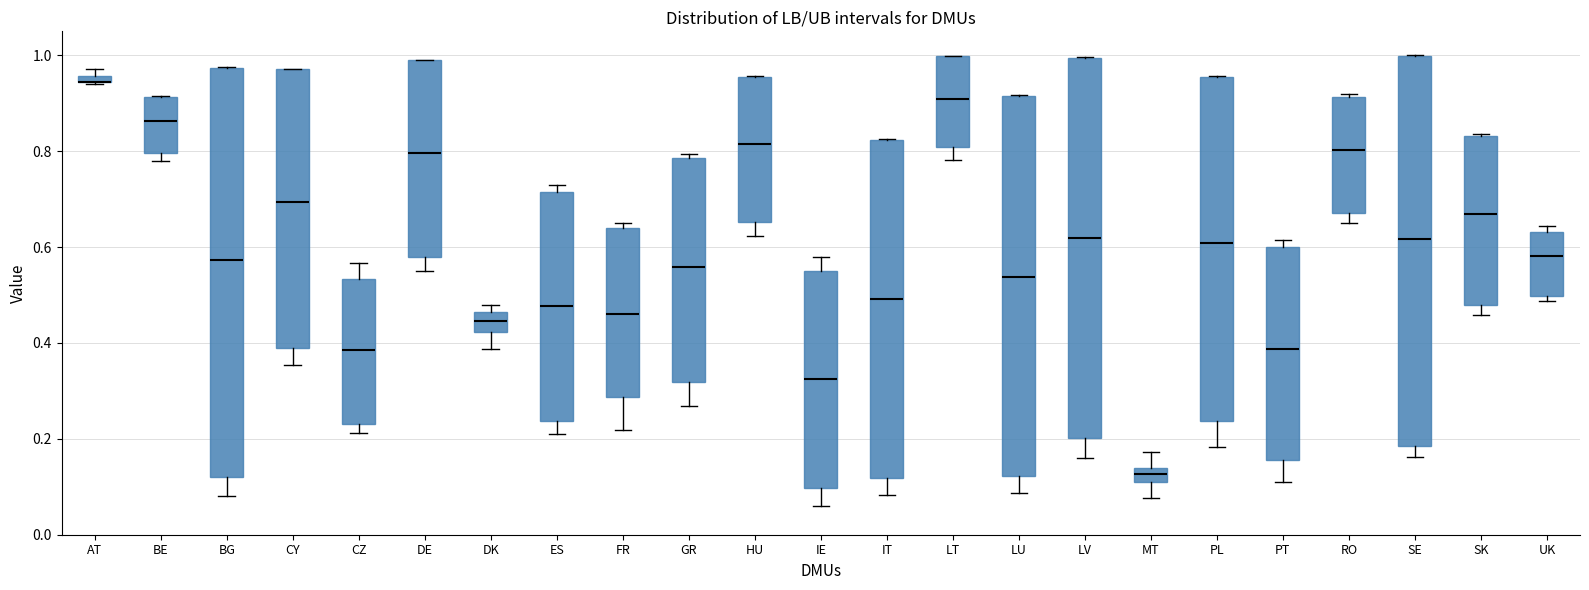

Which box is the tallest, from its lower edge to its upper edge?

BG